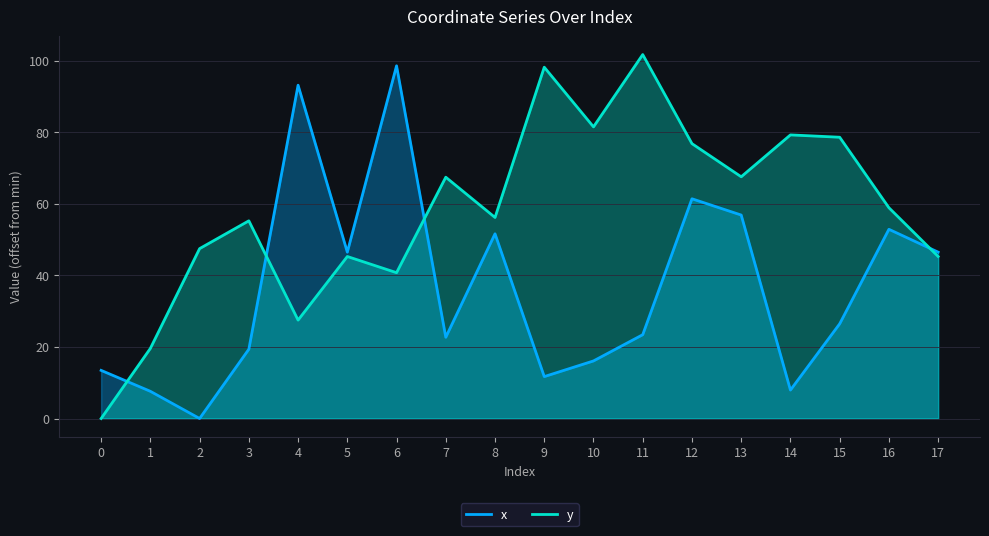

Where is the first local maximum for x?

4